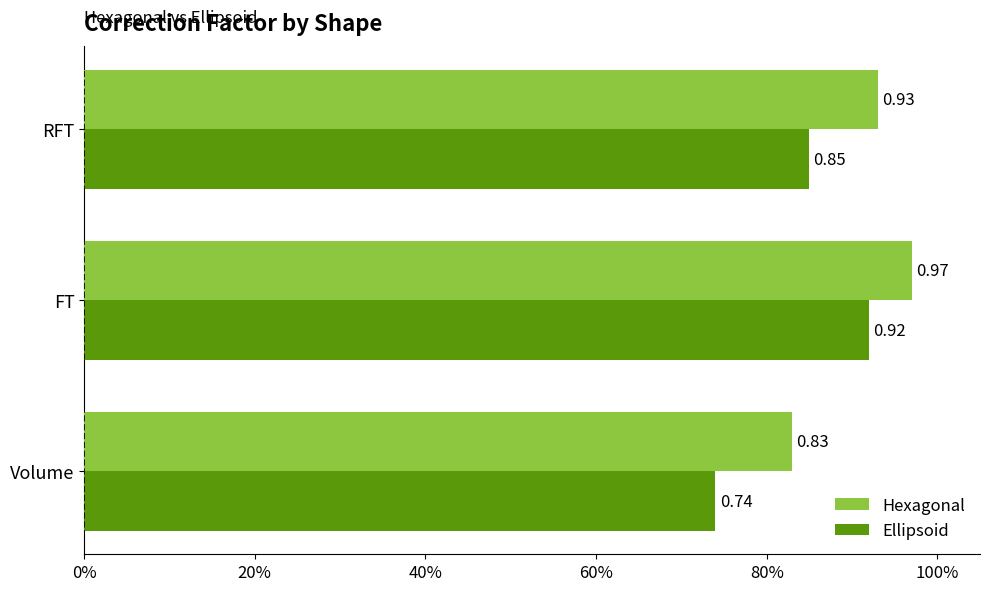

At how many categories does at least one series exceed 0?

3